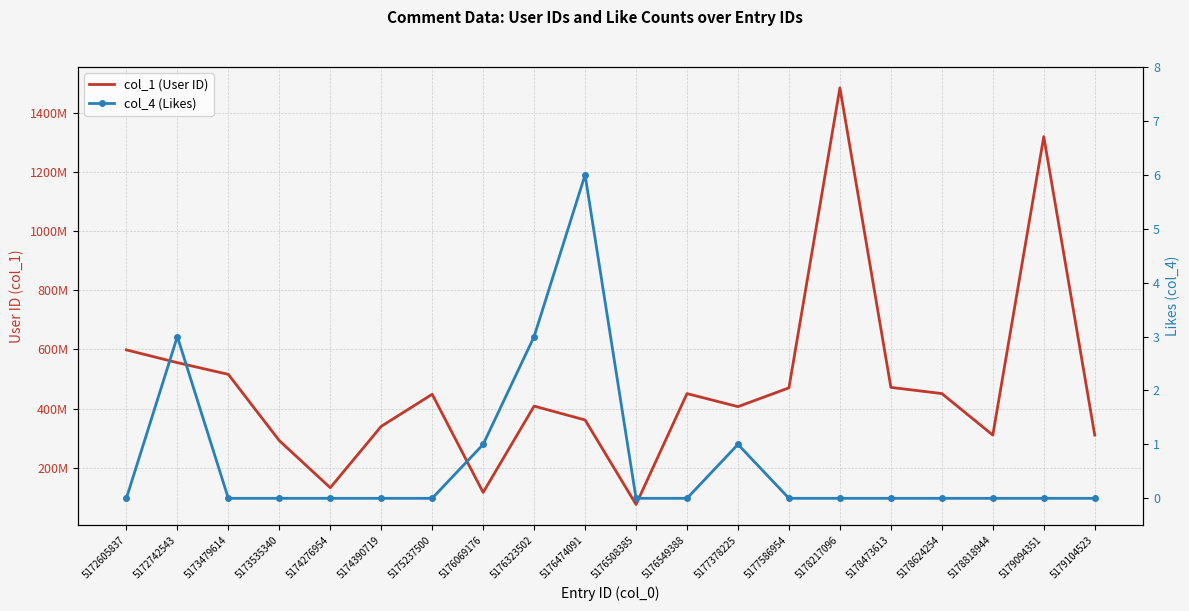

What is the maximum value shown in the chart?

1484689054